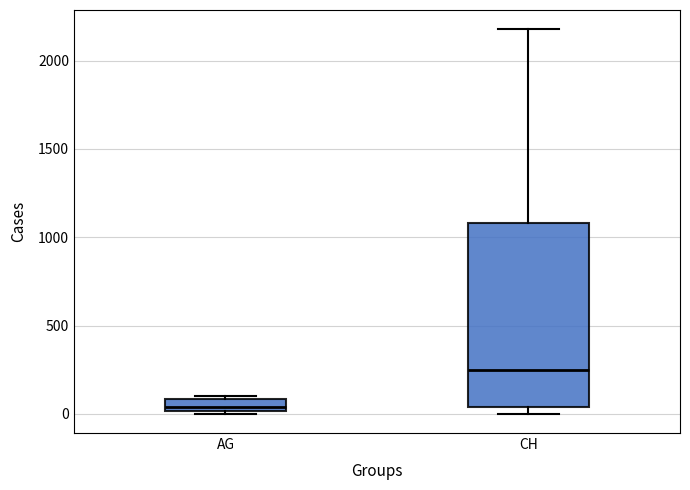

Which box is the tallest, from its lower edge to its upper edge?

CH